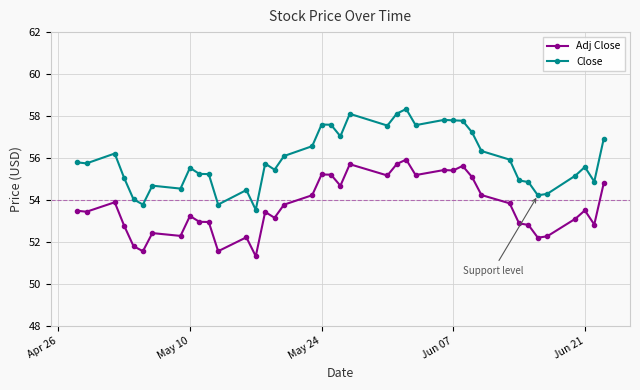

At how many categories does at least one series exceed 51?

40